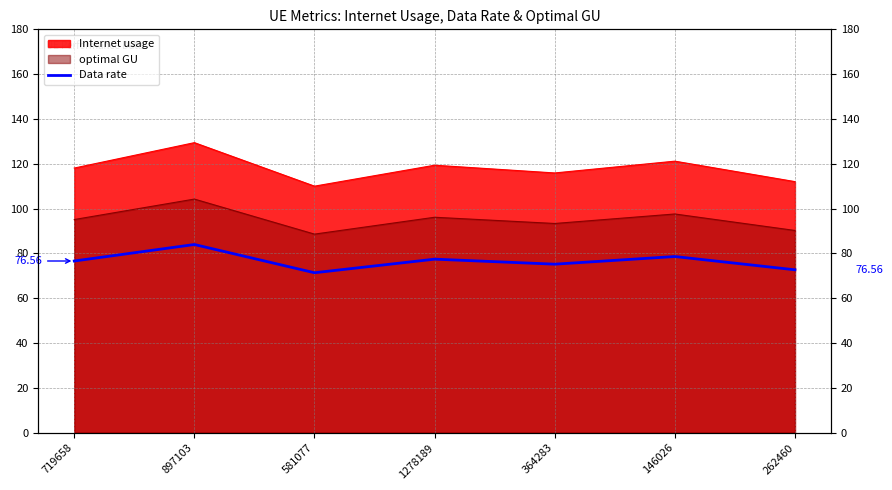

Reading left to right, list all the values displayed in this chart.

76.6	84.0	71.4	77.4	75.2	78.6	72.7